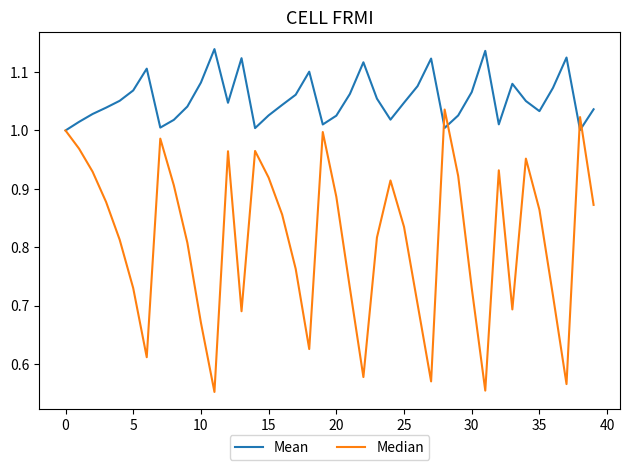

Which series has the largest range (max minus min)?

Median